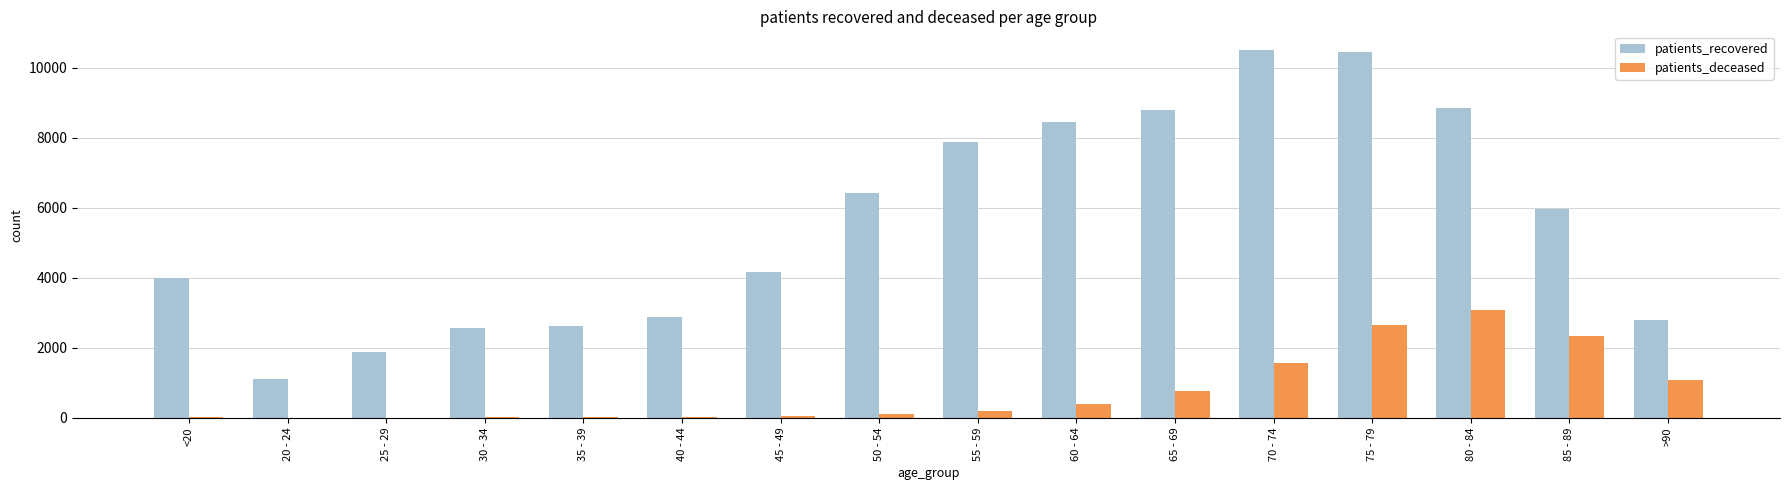

Where is patients_recovered nearest to the value 5806?

85 - 89